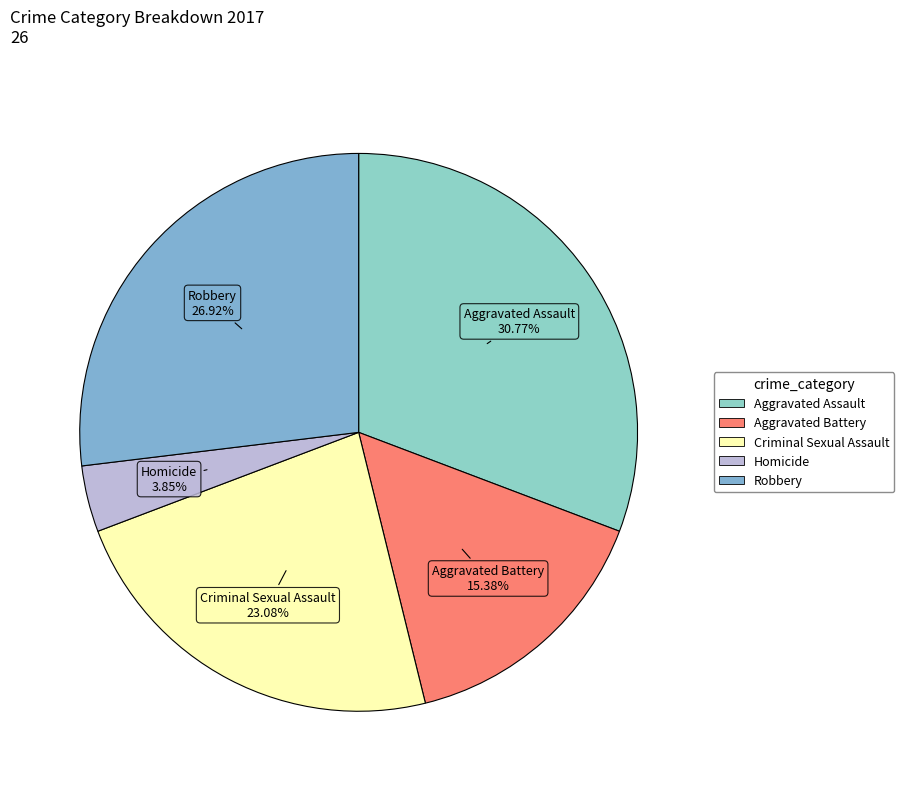

Which slice is the smallest?

Homicide